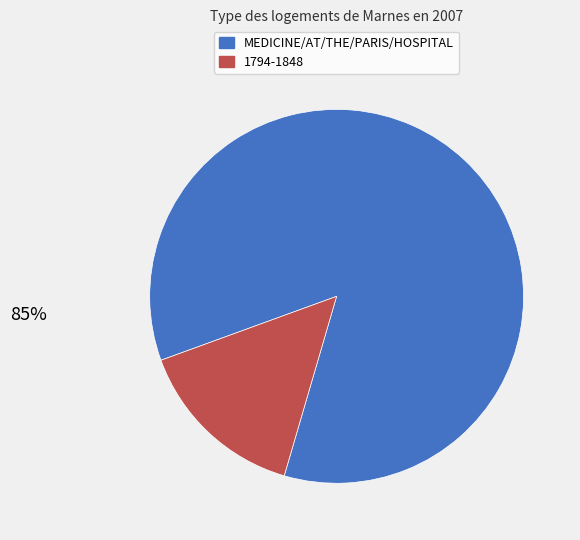

Is there any slice that represents more than half of the pie?

Yes